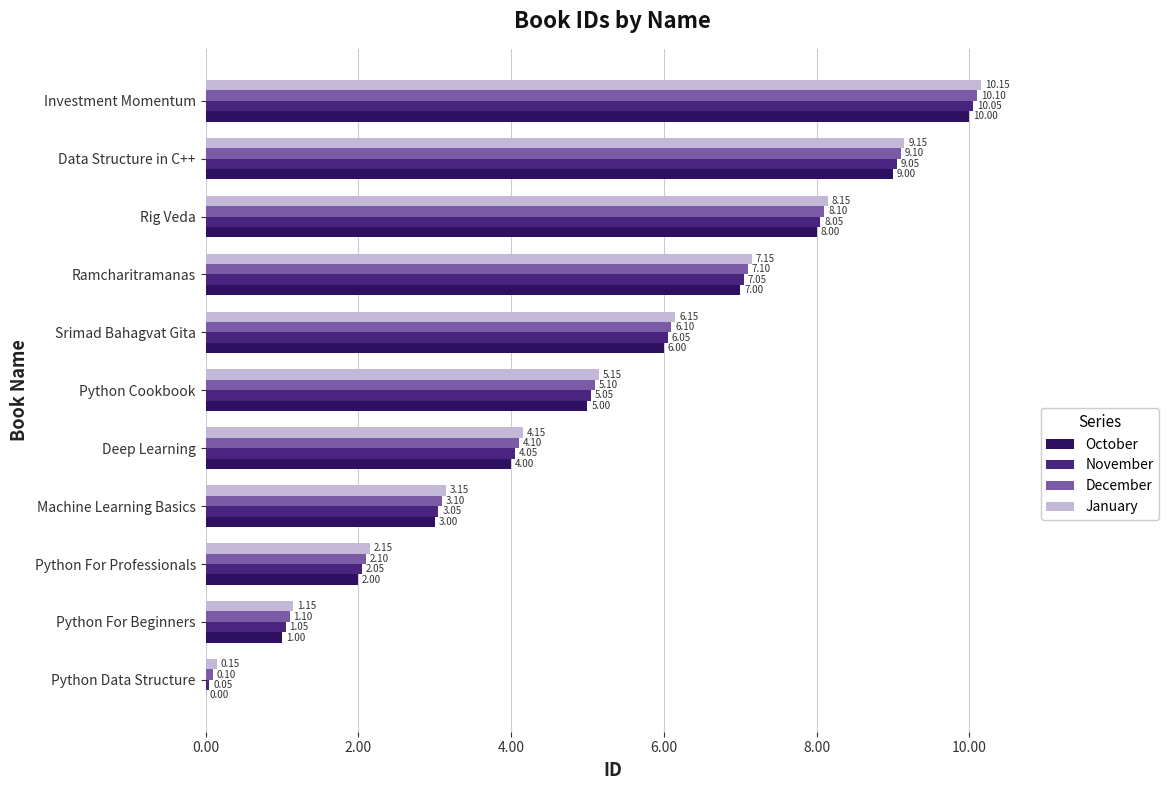

What is the sum of the January values at Srimad Bahagvat Gita and Ramcharitramanas?

13.3